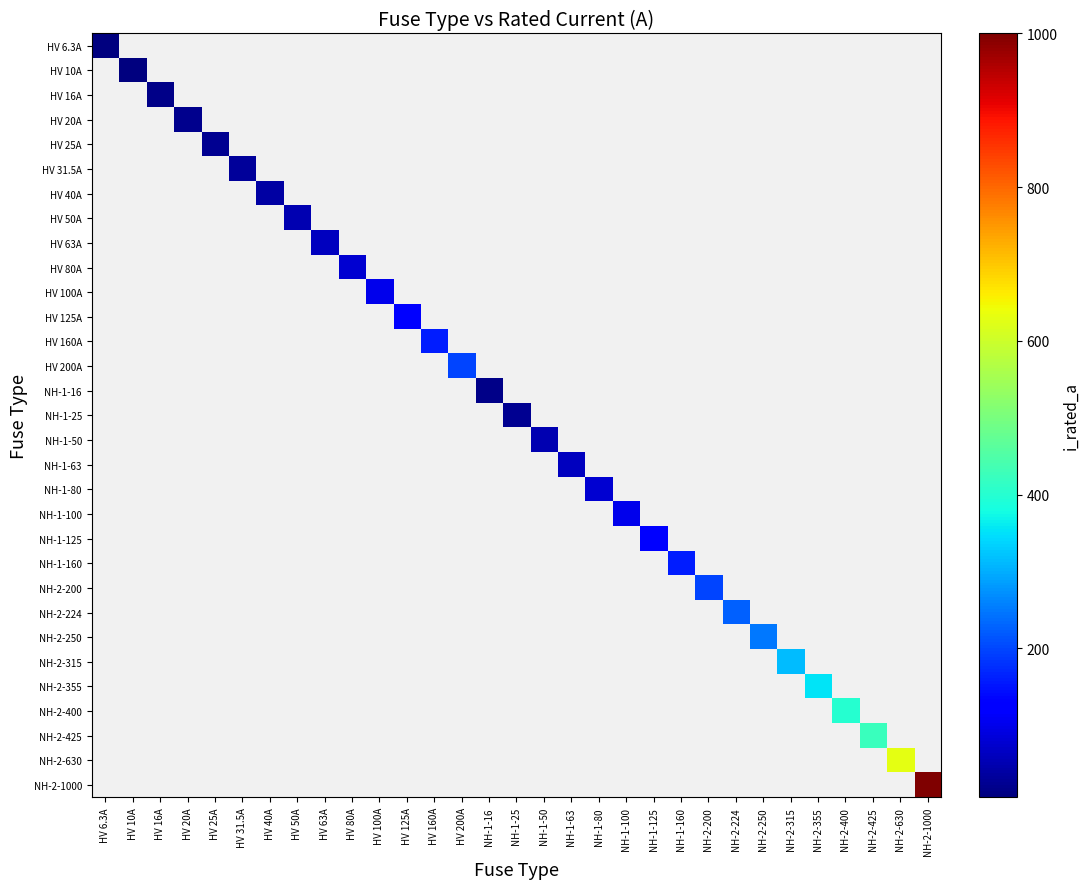

Which category has the lowest value across all series?

HV 6.3A